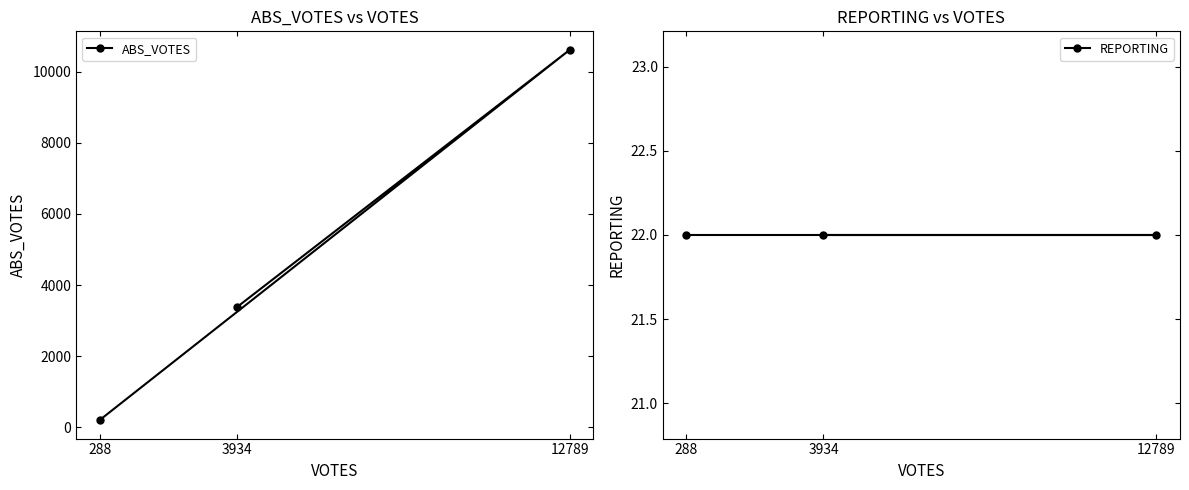

What is the total value across all series at 288?

225